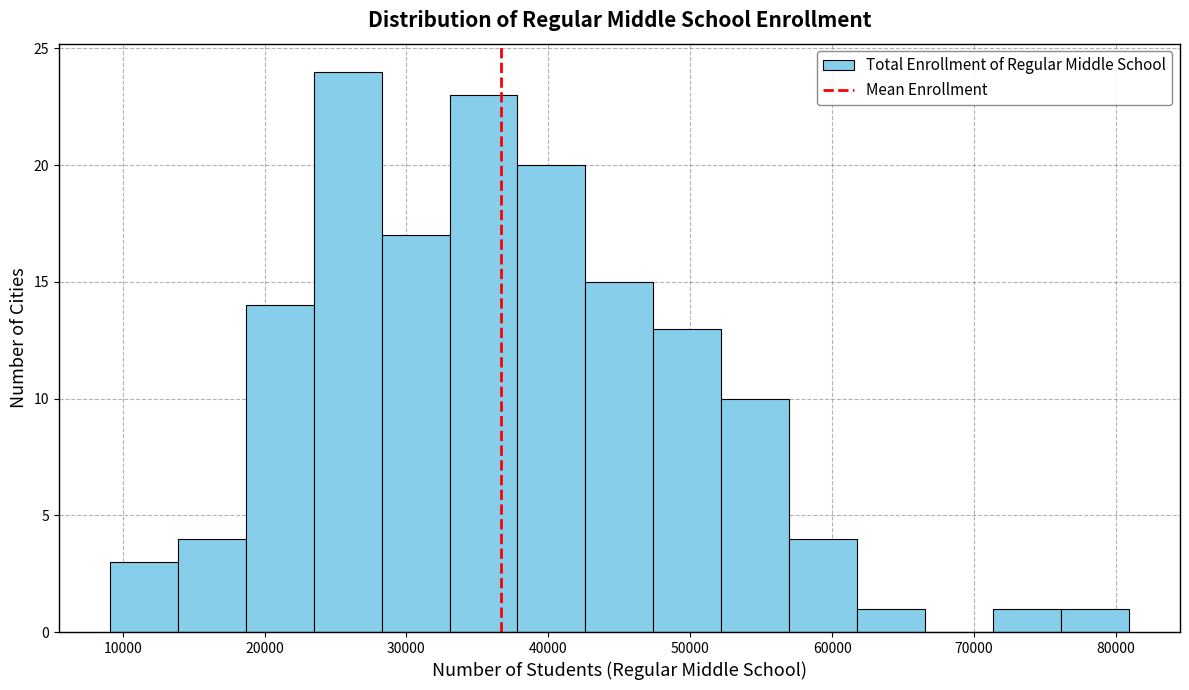

Which range on the x-axis has the tallest bar?

23000 to 28000